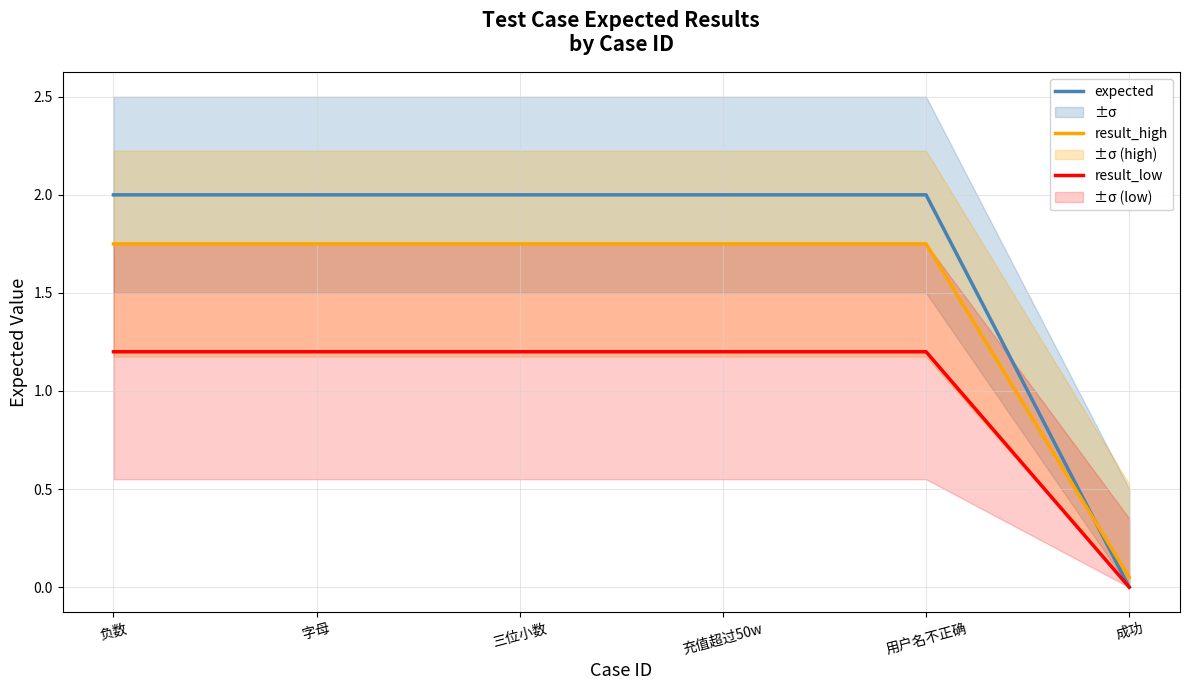

Which series has the largest range (max minus min)?

expected